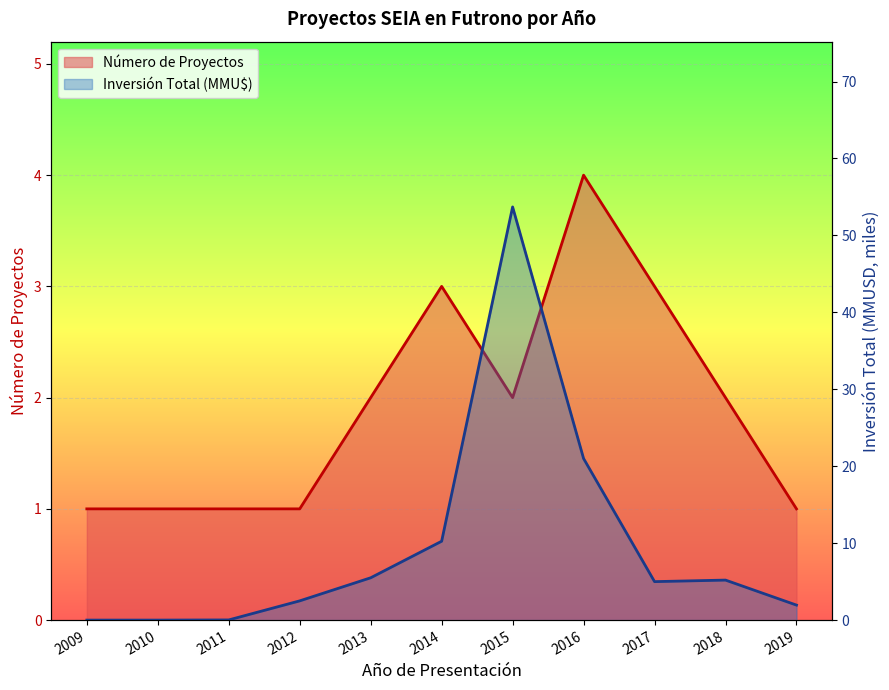

True or false: Inversión Total (MMU$) and Número de Proyectos intersect in this chart.

True